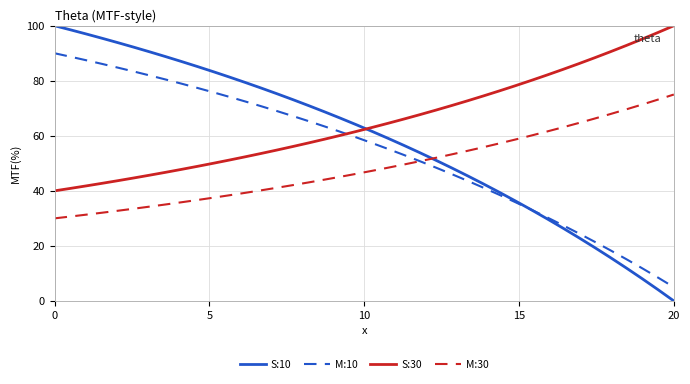

Reading left to right, extract all data points from this chart.

S:10: 100.0	98.5	97.0	95.4	93.8	92.2	90.5	88.8	87.0	85.2	83.3	81.4	79.4	77.4	75.3	73.2	71.0	68.7	66.4	64.0	61.6	59.1	56.5	53.9	51.2	48.4	45.5	42.5	39.5	36.4	33.2	29.9	26.5	23.0	19.5	15.8	12.0	8.1	4.1	0.0
M:10: 90.0	88.7	87.4	86.1	84.8	83.4	81.9	80.4	78.9	77.4	75.8	74.2	72.5	70.8	69.0	67.2	65.3	63.4	61.4	59.4	57.4	55.2	53.0	50.8	48.5	46.1	43.7	41.2	38.6	35.9	33.2	30.4	27.5	24.6	21.5	18.4	15.2	11.9	8.5	5.0
S:30: 40.0	40.9	41.8	42.7	43.7	44.7	45.7	46.7	47.8	48.9	50.0	51.2	52.4	53.6	54.8	56.1	57.4	58.8	60.2	61.6	63.0	64.5	66.1	67.7	69.3	71.0	72.7	74.5	76.3	78.2	80.1	82.1	84.1	86.2	88.3	90.5	92.8	95.1	97.5	100.0
M:30: 30.0	30.7	31.4	32.1	32.8	33.5	34.3	35.1	35.9	36.7	37.5	38.4	39.3	40.2	41.1	42.1	43.1	44.1	45.1	46.2	47.3	48.4	49.6	50.8	52.0	53.2	54.5	55.9	57.2	58.6	60.1	61.5	63.1	64.6	66.2	67.9	69.6	71.4	73.1	75.0